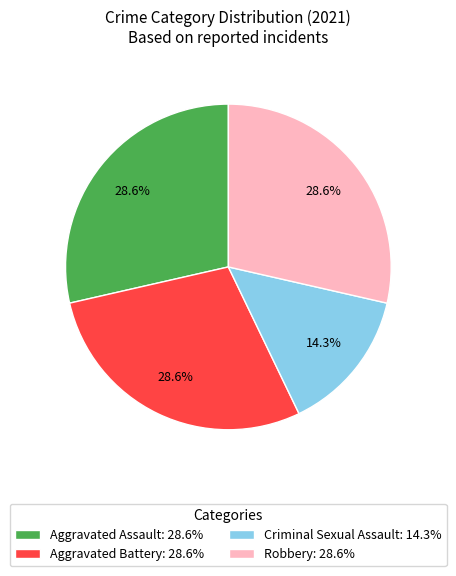

Which category has the smallest portion of the pie?

Criminal Sexual Assault